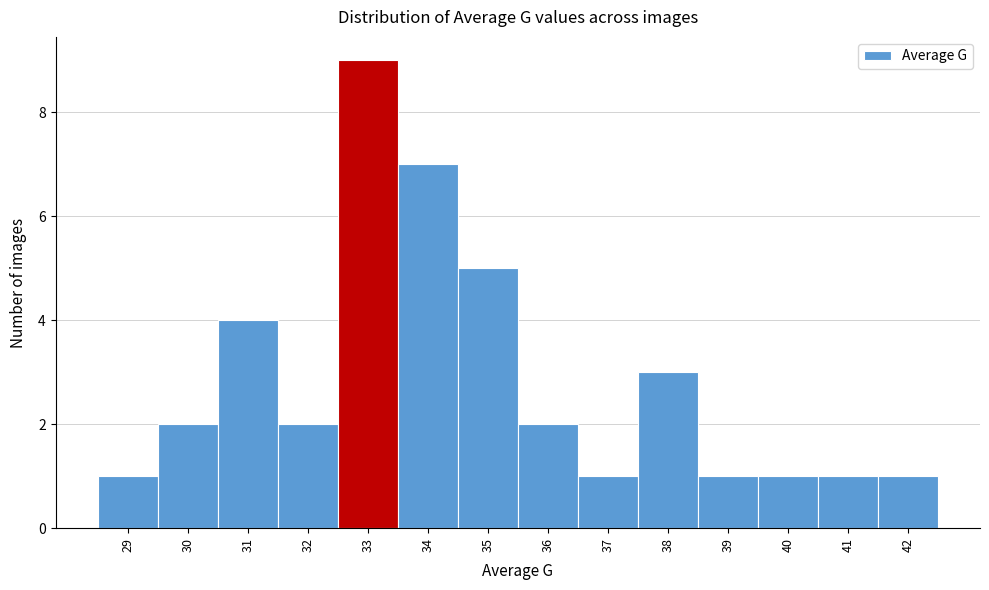

Reading left to right, transcribe this chart: for each bar, give the range it covers on the x-axis and its height. The values are not printed on the chart, so give them approximately, as read against the axis.

28.5 to 29.5: 1
29.5 to 30.5: 2
30.5 to 31.5: 4
31.5 to 32.5: 2
32.5 to 33.5: 9
33.5 to 34.5: 7
34.5 to 35.5: 5
35.5 to 36.5: 2
36.5 to 37.5: 1
37.5 to 38.5: 3
38.5 to 39.5: 1
39.5 to 40.5: 1
40.5 to 41.5: 1
41.5 to 42.5: 1